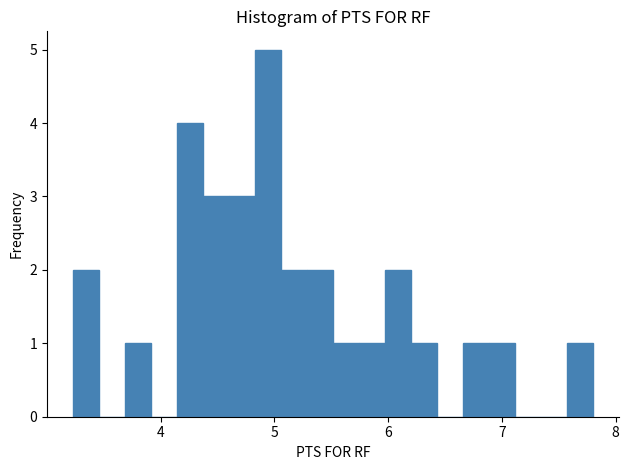

Around what value on the x-axis is the tallest bar? Give the approximate position of its centre, as read against the axis.

4.9